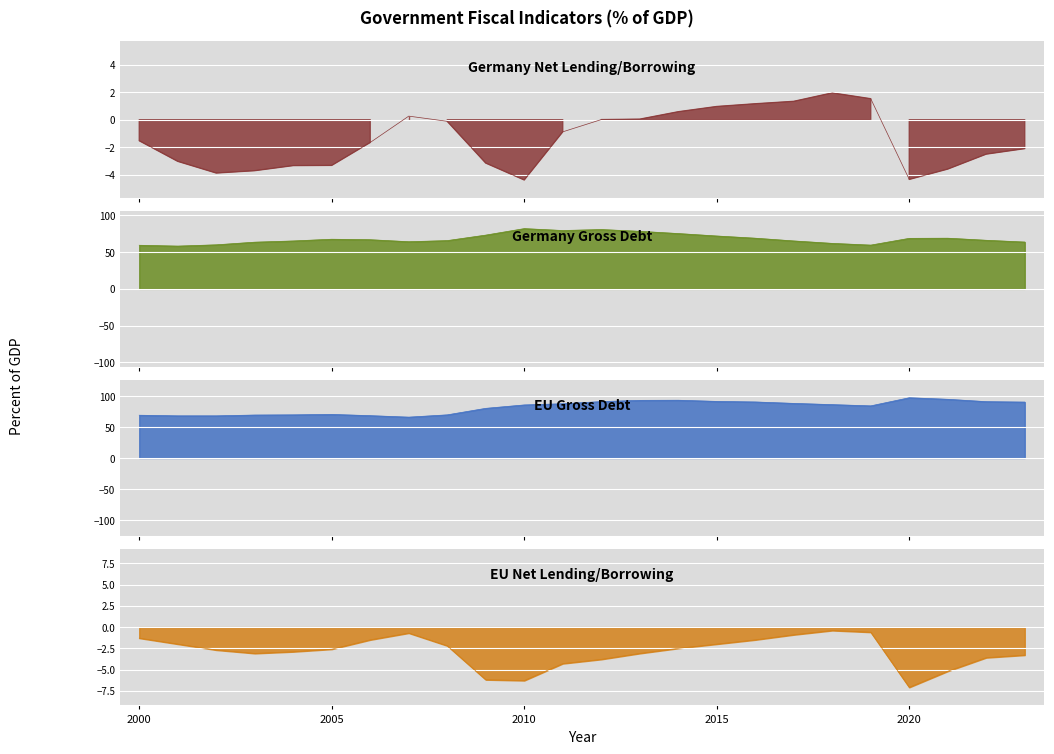

True or false: Germany Net Lending/Borrowing and Germany Gross Debt cross at least once.

False